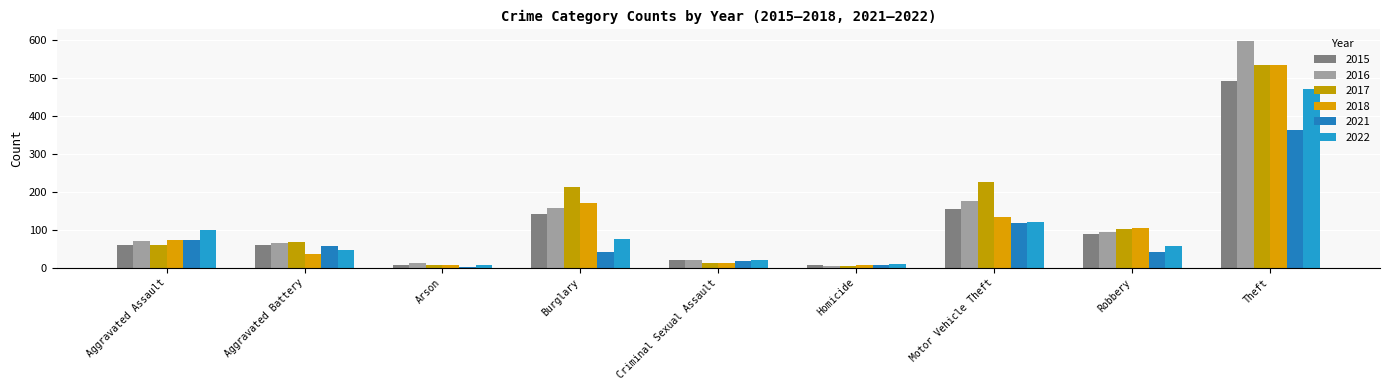

At how many categories does at least one series exceed 266?

1